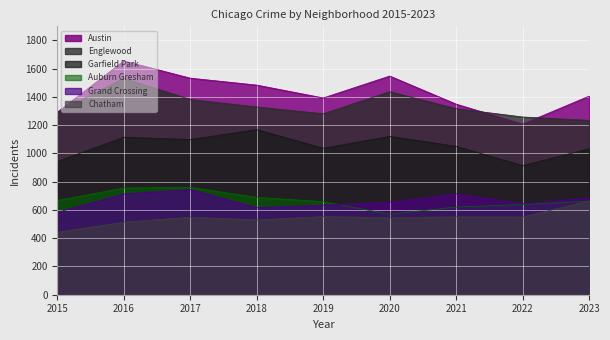

What is the value of the Auburn Gresham point at the 2nd from the left?

755